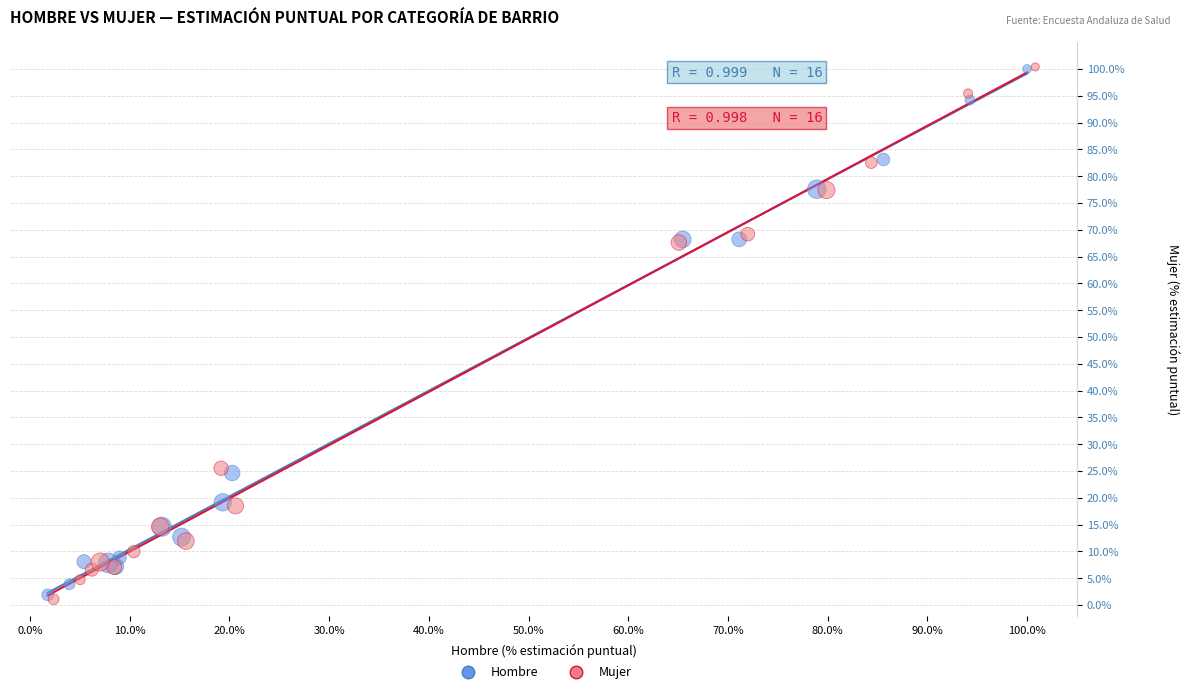

Which series has the largest Y range (max minus min)?

Mujer